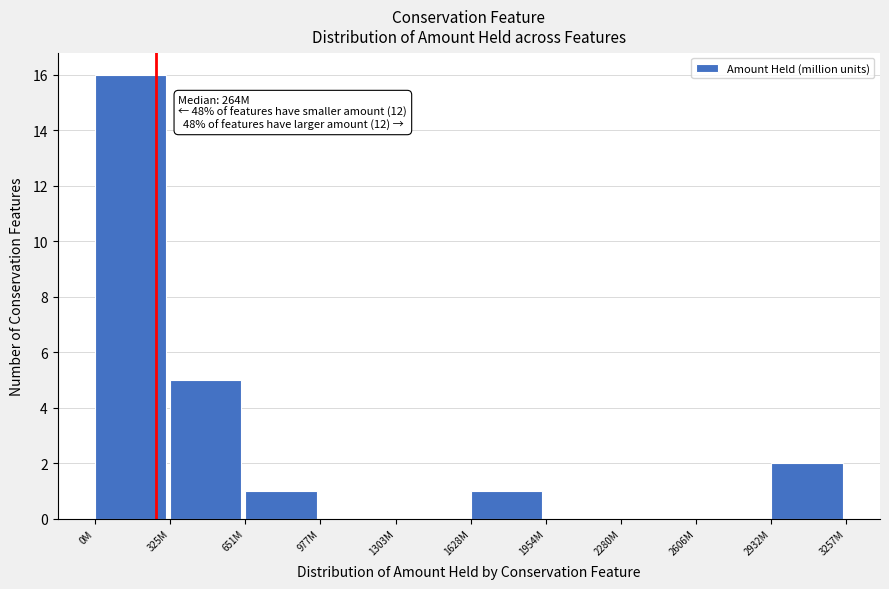

Reading left to right, extract all data points from this chart.

0M=16	325M=5	651M=1	977M=0	1303M=0	1628M=1	1954M=0	2280M=0	2606M=0	2932M=2